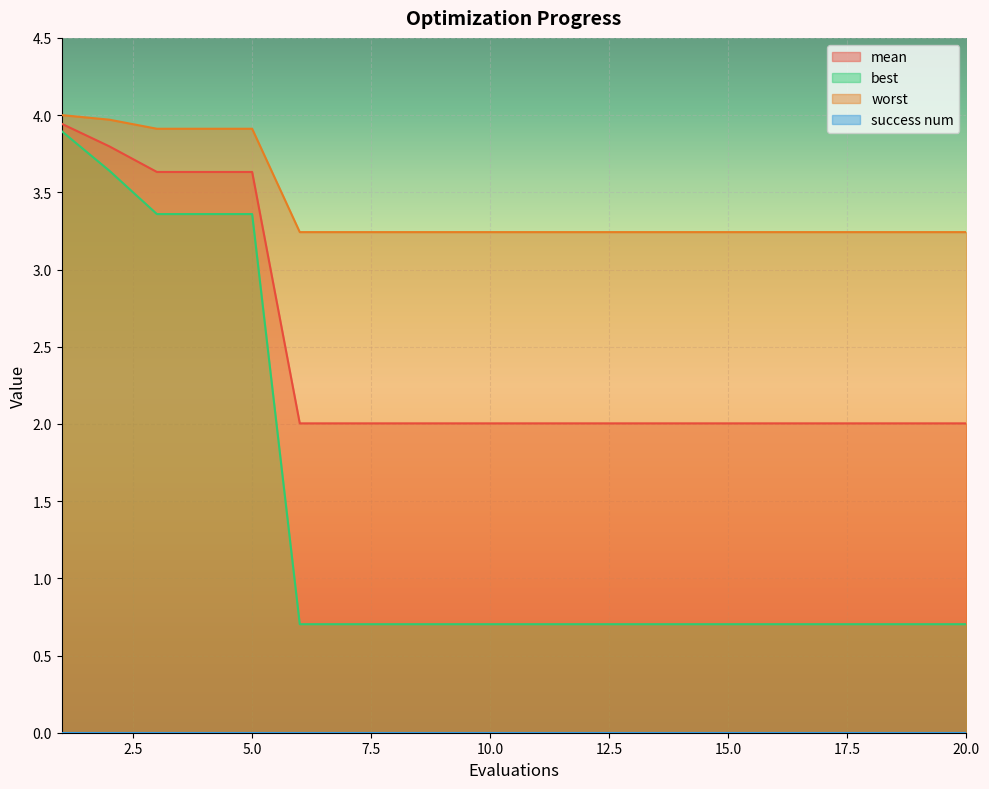

What is the value of the worst point at the 15th from the left?

3.2